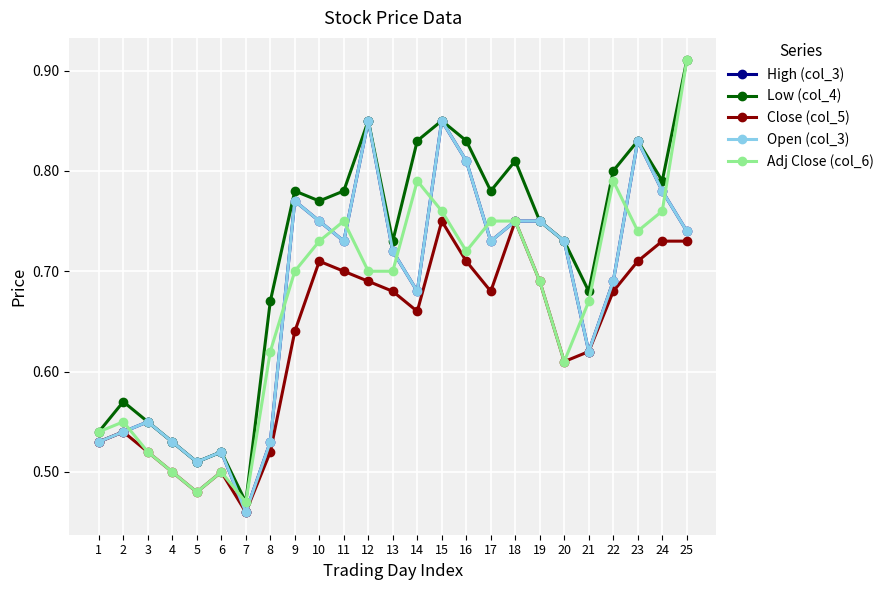

How many Open (col_3) values are between 0 and 1?

25